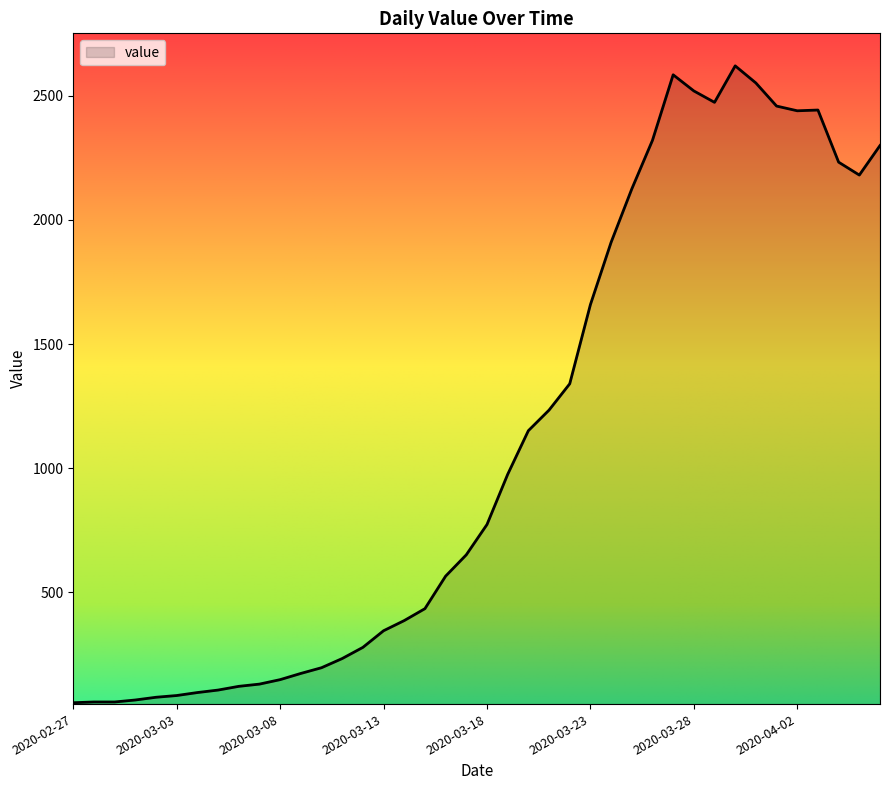

What is the smallest value displayed?

55